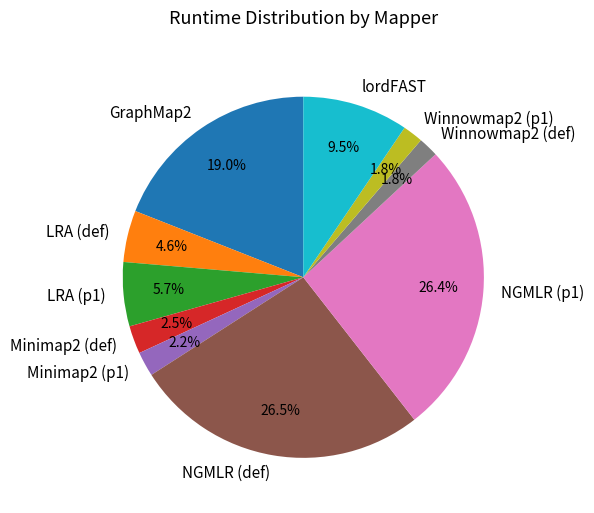

Is the sum of NGMLR (def) and NGMLR (p1) greater than half?

Yes